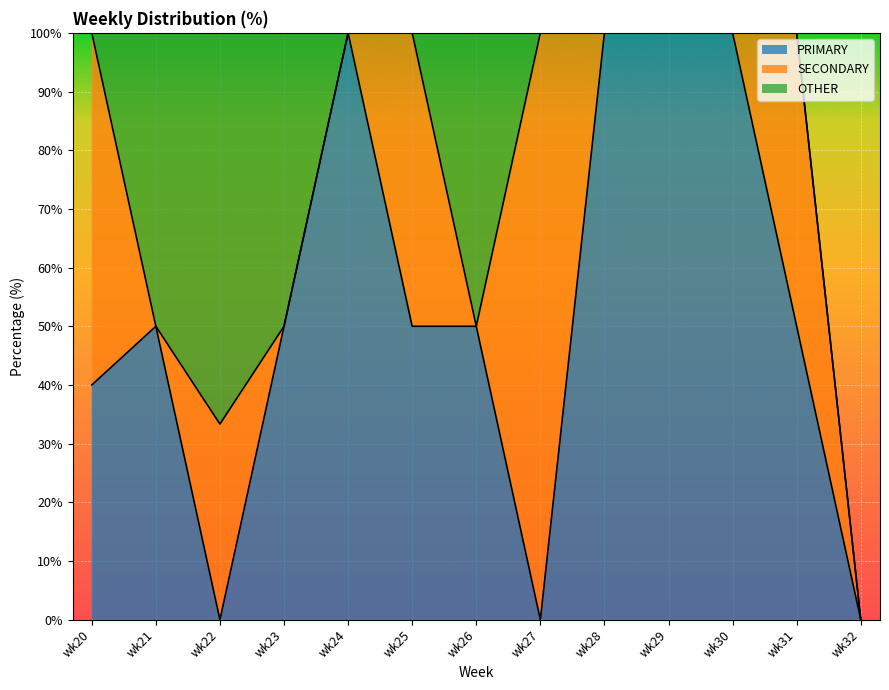

How many interior local peaks does the OTHER series have?

2